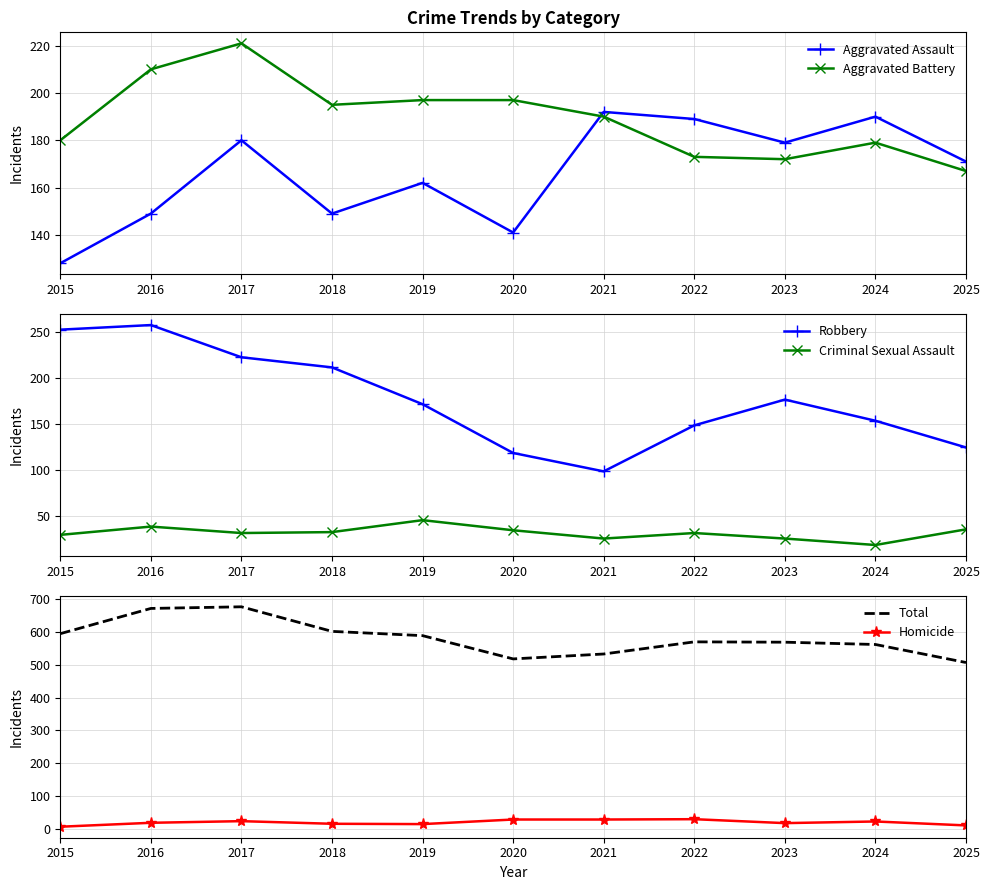

What is the value of the Aggravated Assault point at the 3rd from the left?

180